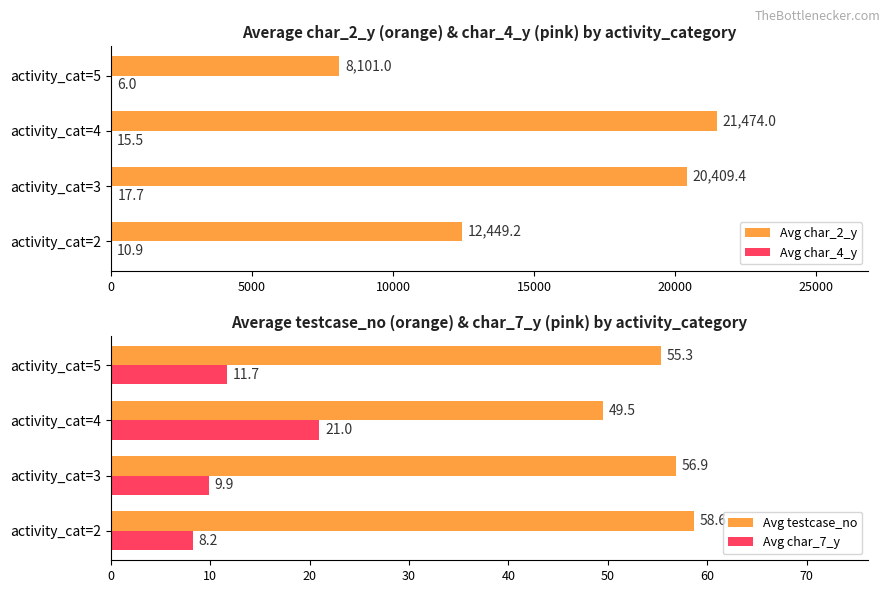

Where is Avg char_2_y nearest to the value 14787?

activity_cat=2